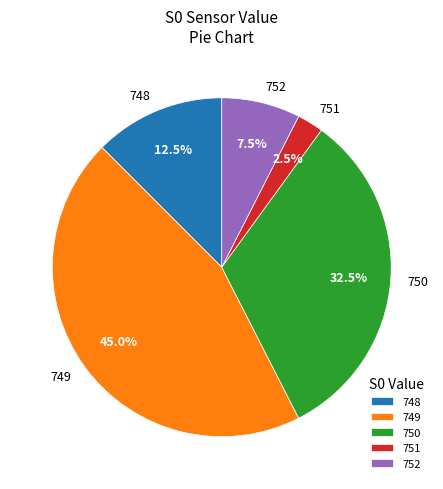

What is the largest slice in the pie chart?

749